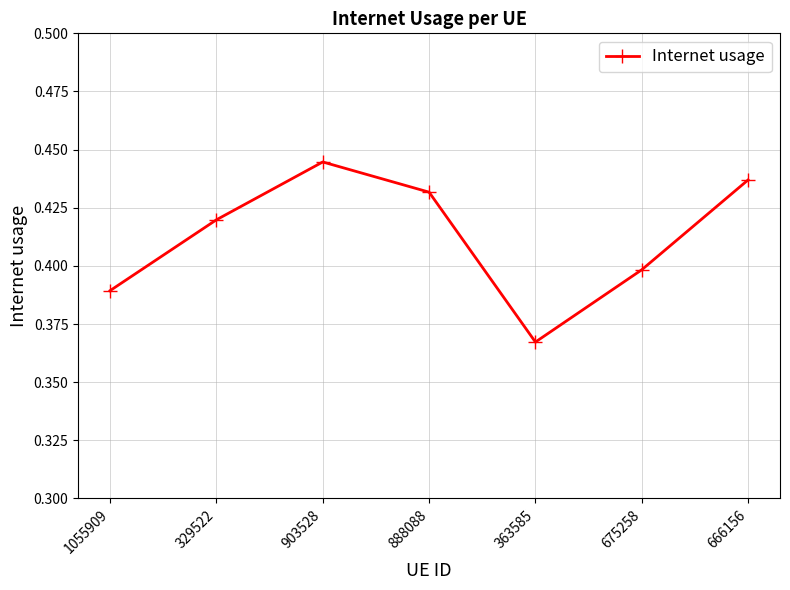

At which category does the data reach its first local valley?

363585